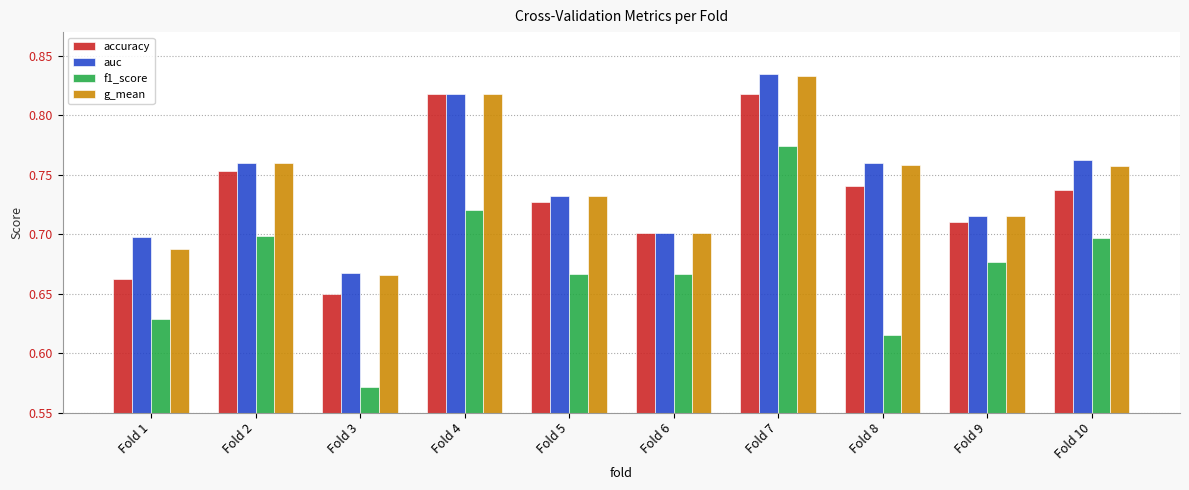

At which category does the chart reach its peak across all series?

Fold 7